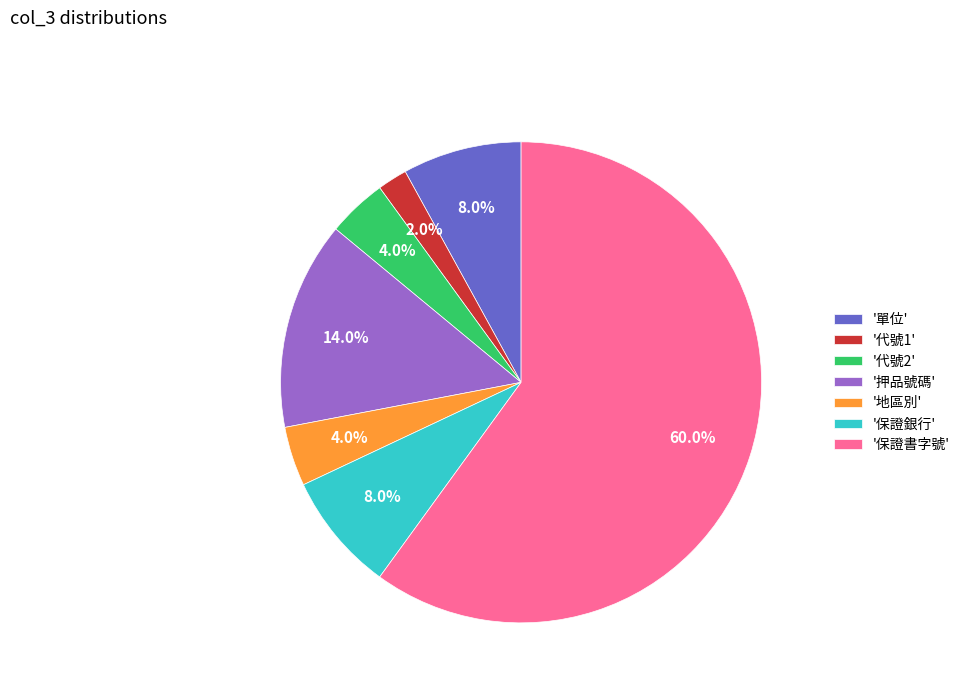

Approximately how many times larger is the value at '保證銀行' compared to '押品號碼'?

0.6